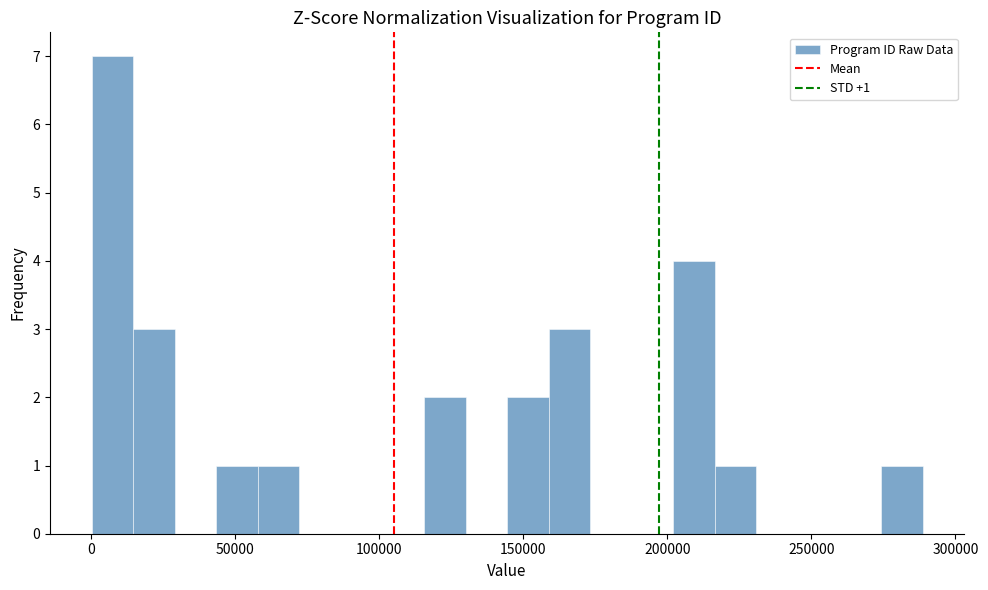

Around what value on the x-axis is the tallest bar? Give the approximate position of its centre, as read against the axis.

5000